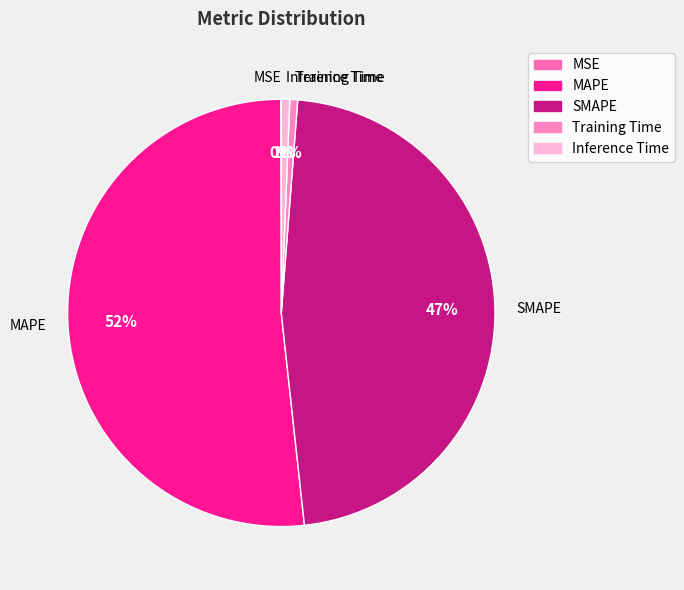

Is there any slice that represents more than half of the pie?

Yes